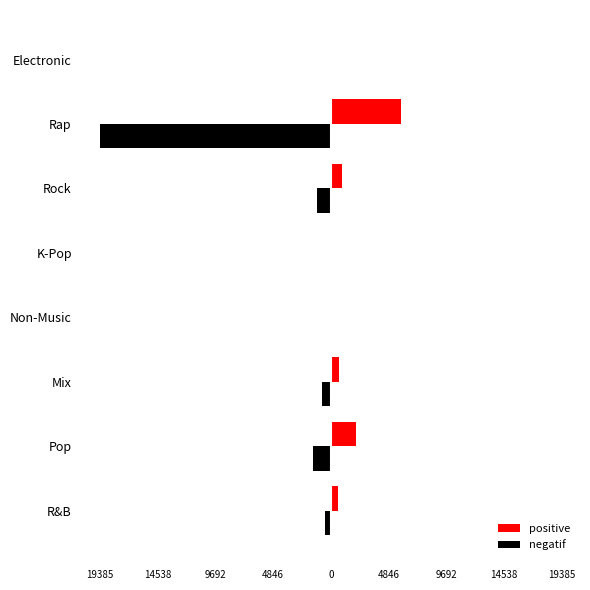

What are all the series names shown in the legend?

positive, negatif